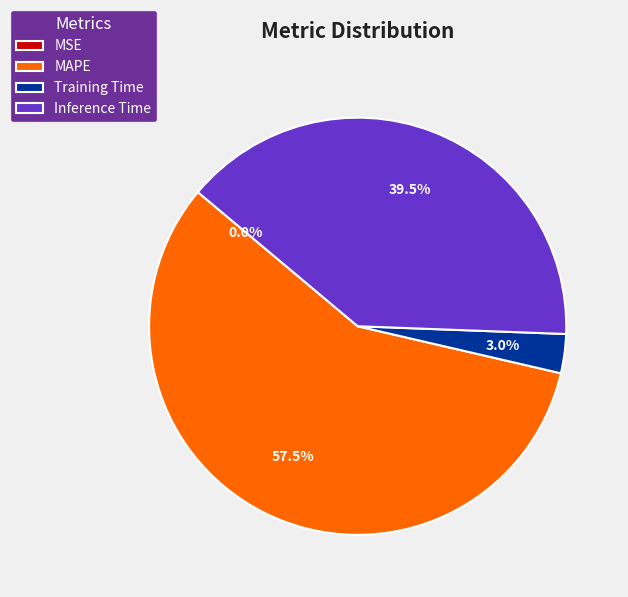

Which has a higher value, Inference Time or MAPE?

MAPE